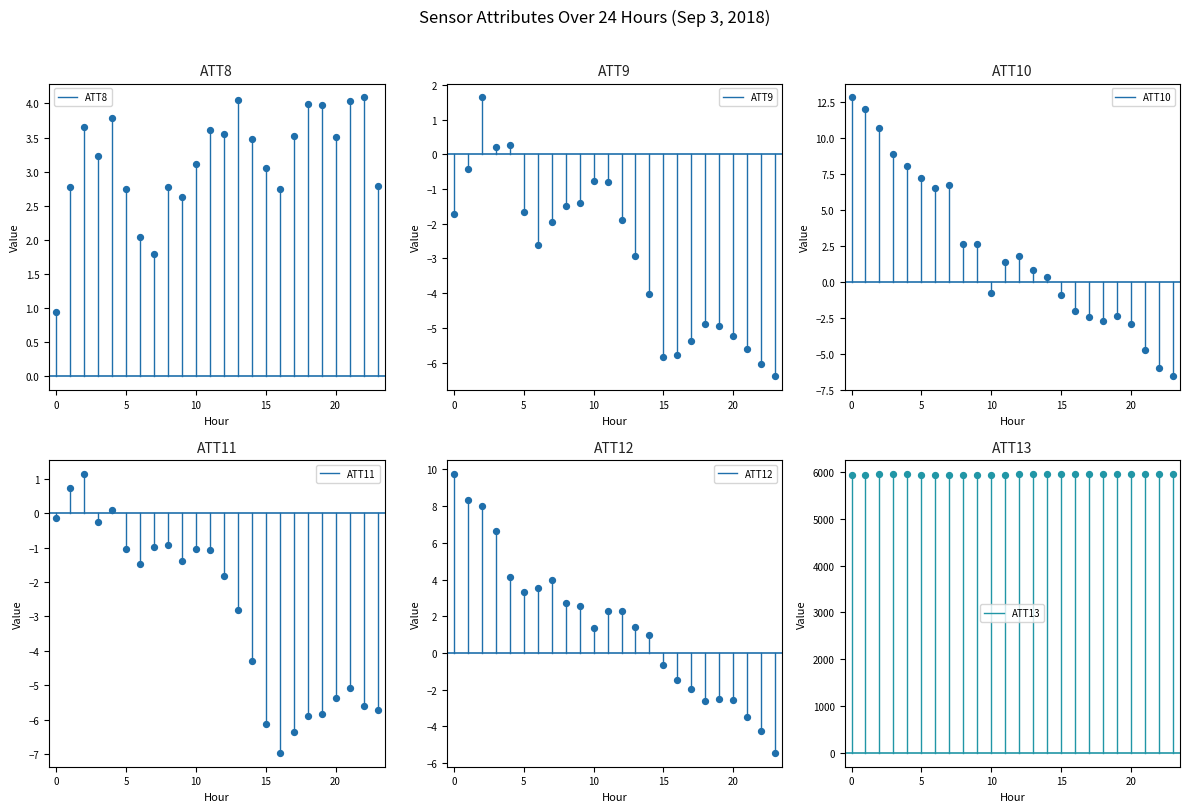

Which series has the widest spread of Y values?

ATT13